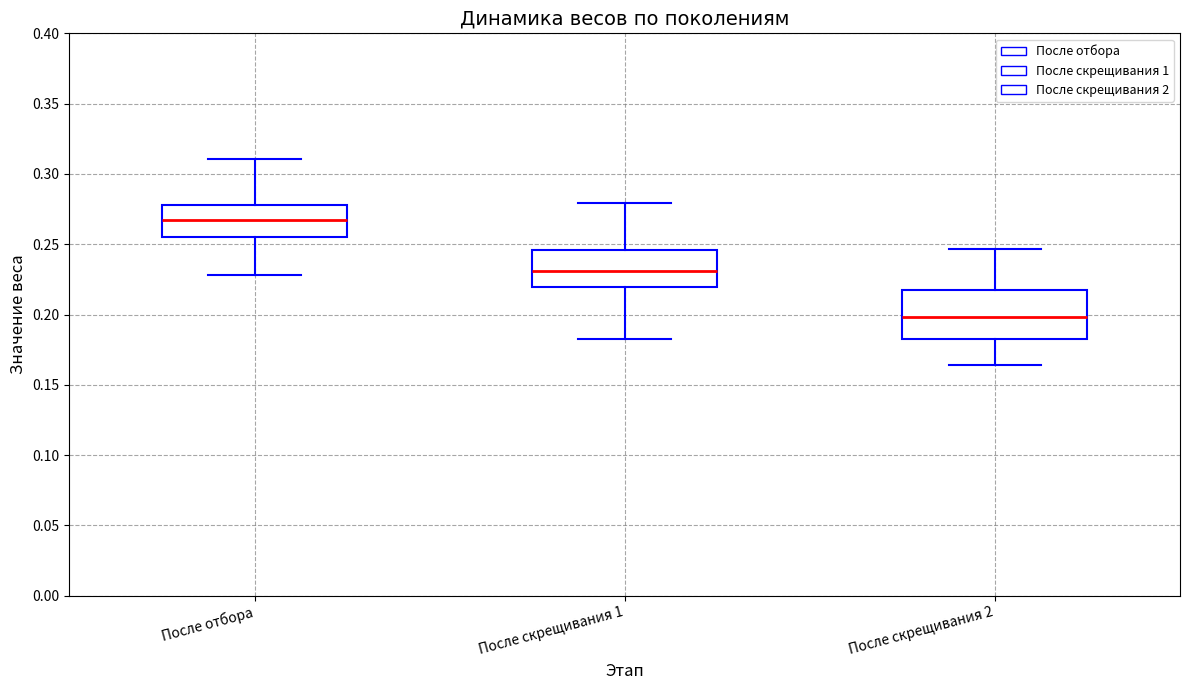

Reading left to right, transcribe this box plot: for each box, give where its median line is, the range the box spans, and where its two whiskers end, as read against the y-axis. The values are not printed on the chart, so give them approximately, as read against the axis.

После отбора: median 0.265, box 0.255 to 0.280, whiskers 0.230 to 0.310
После скрещивания 1: median 0.230, box 0.220 to 0.245, whiskers 0.185 to 0.280
После скрещивания 2: median 0.200, box 0.185 to 0.215, whiskers 0.165 to 0.245